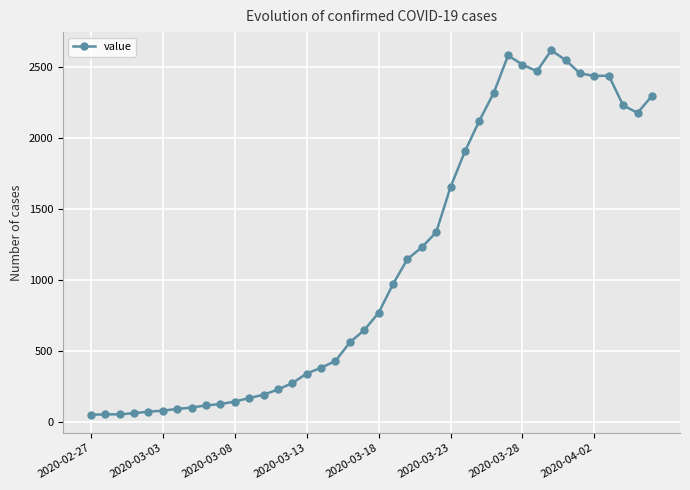

What is the sum of all values?

44396